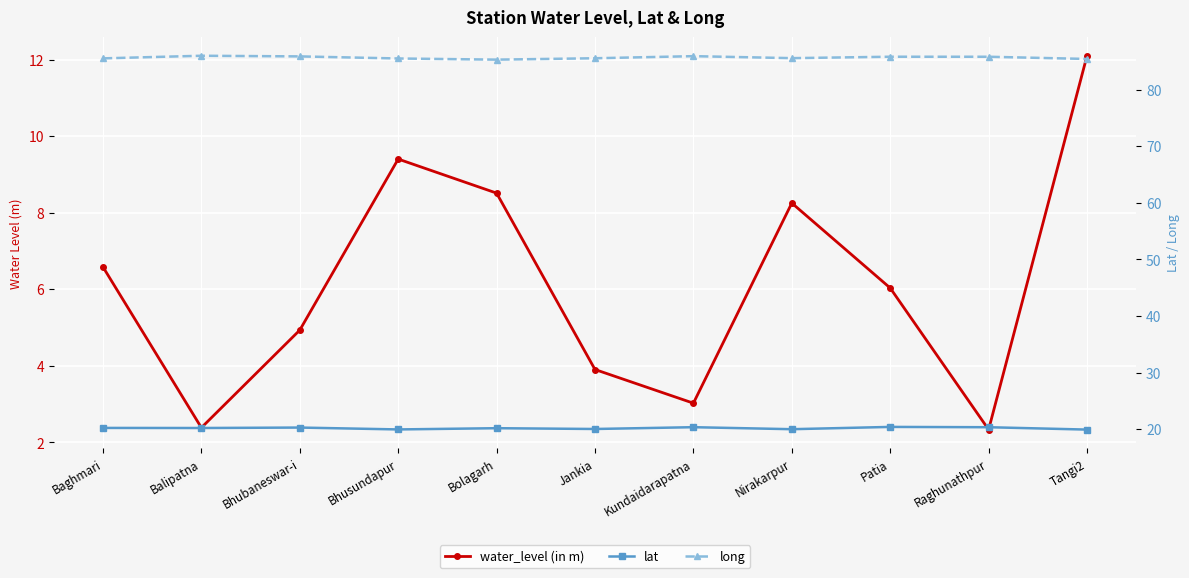

What is the difference between the maximum and minimum values in the water_level (in m) series?

9.8